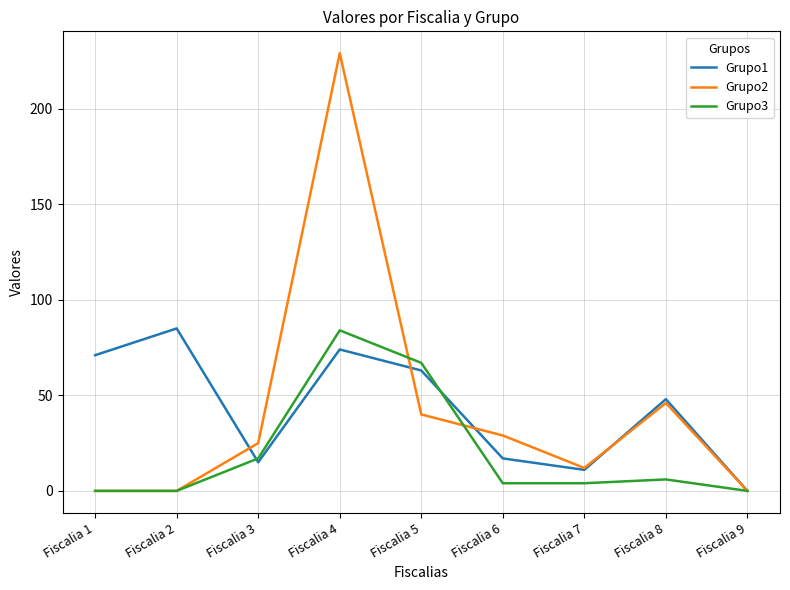

The value of Grupo2 at Fiscalia 9 is 0. True or false?

True